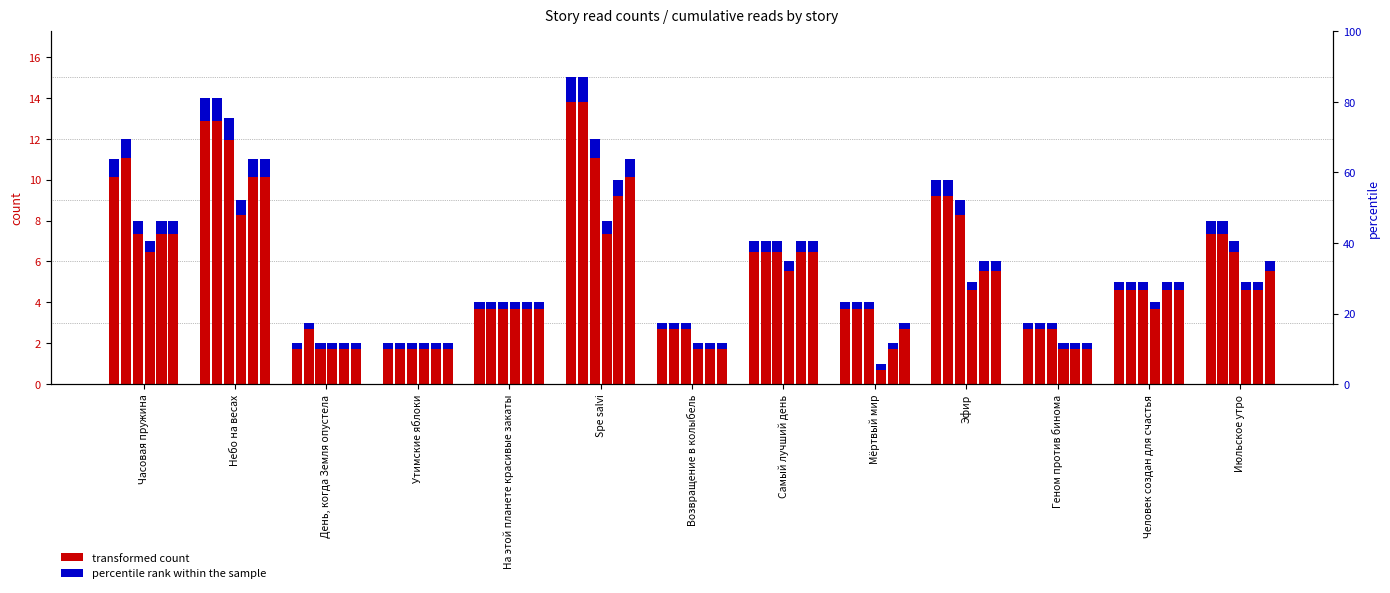

What is the spread (max minus min) of values at Человек создан для счастья?

4.6